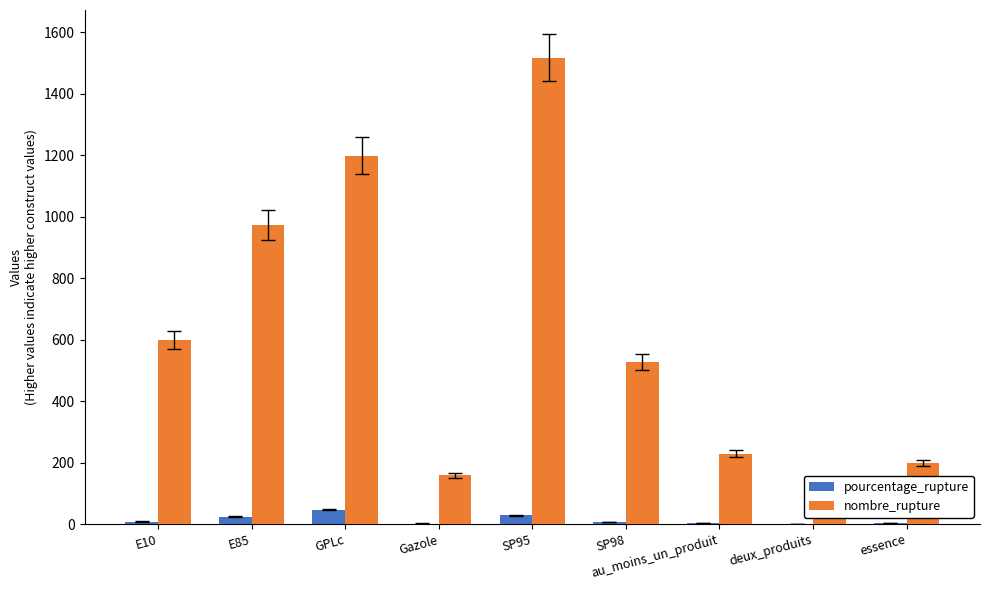

How many groups of bars are there?

9